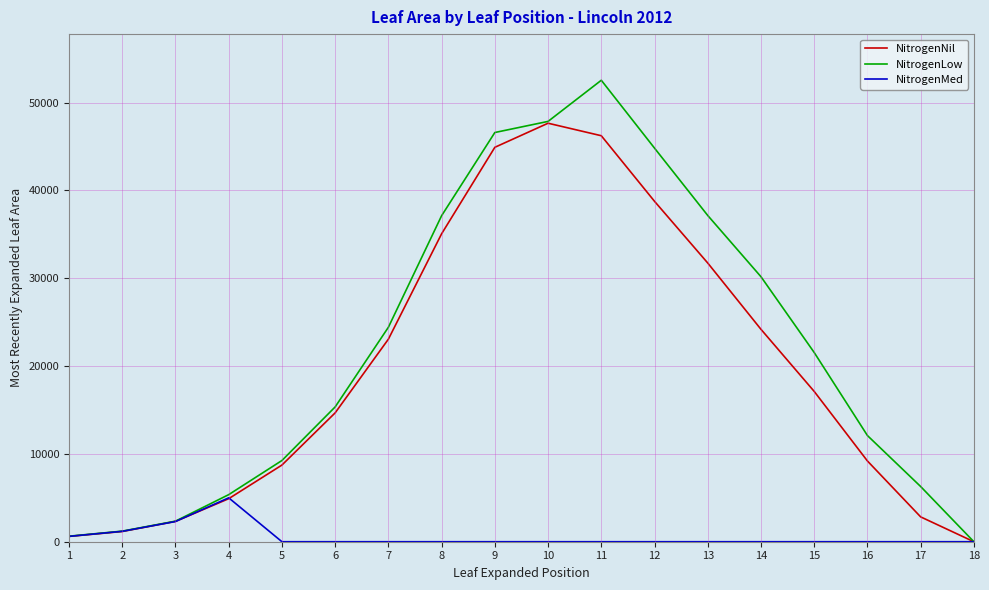

Is the value of NitrogenMed at 8 greater than the value of NitrogenNil at 4?

No